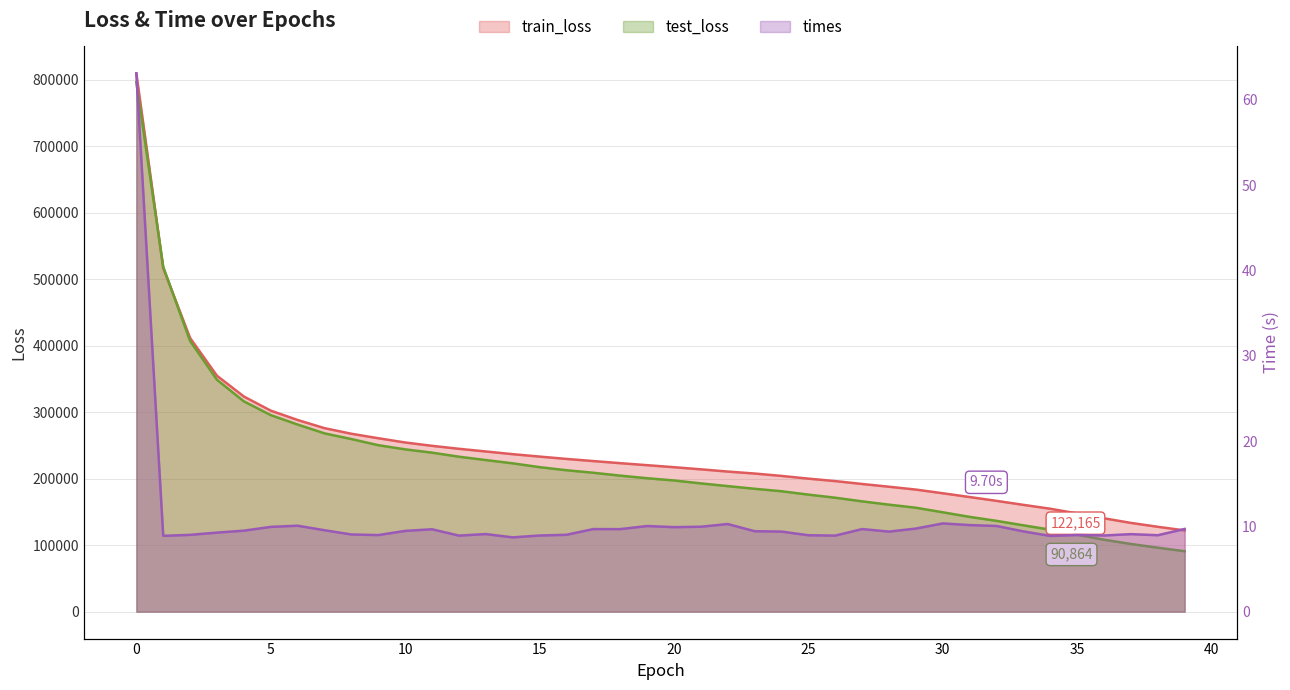

How many categories are shown in the chart?

40